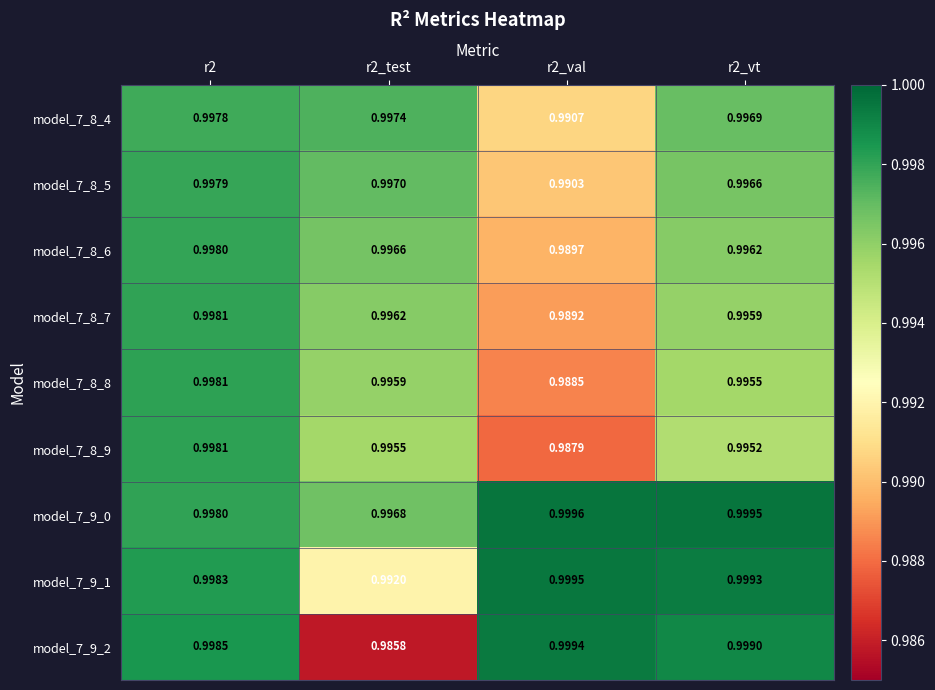

Is the value of model_7_8_4 at r2 greater than the value of model_7_9_1 at r2_val?

No